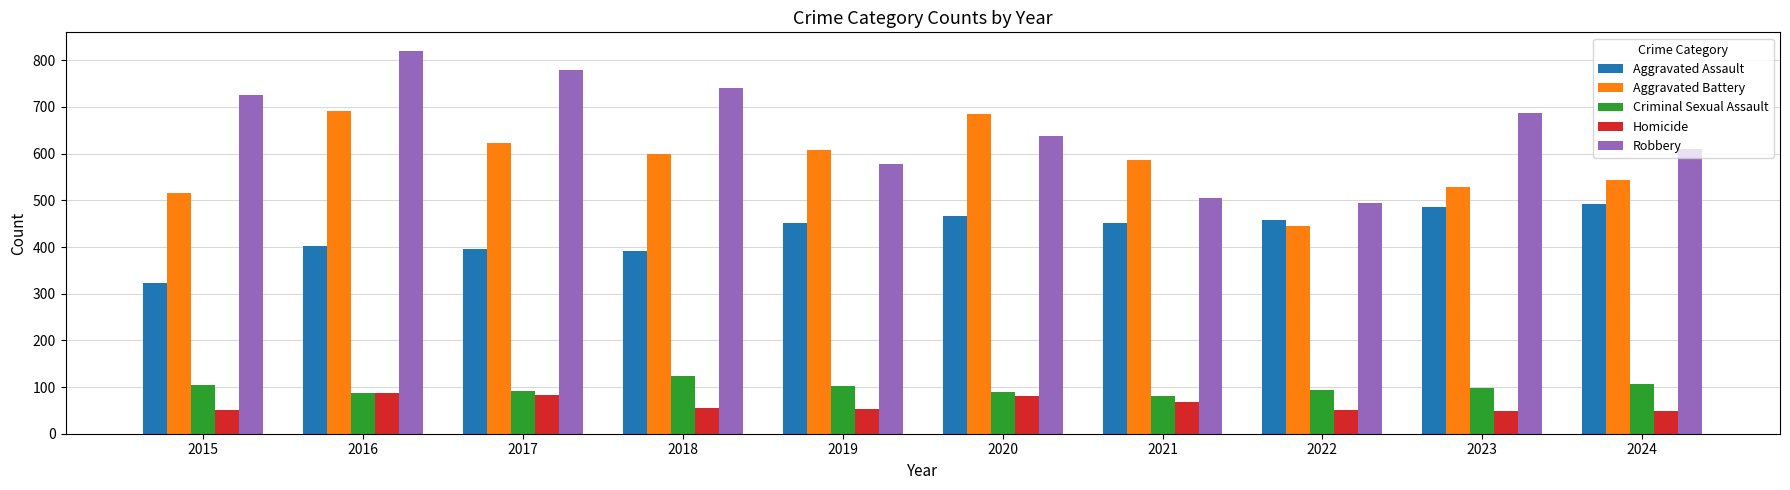

What is the minimum value for Robbery?

495